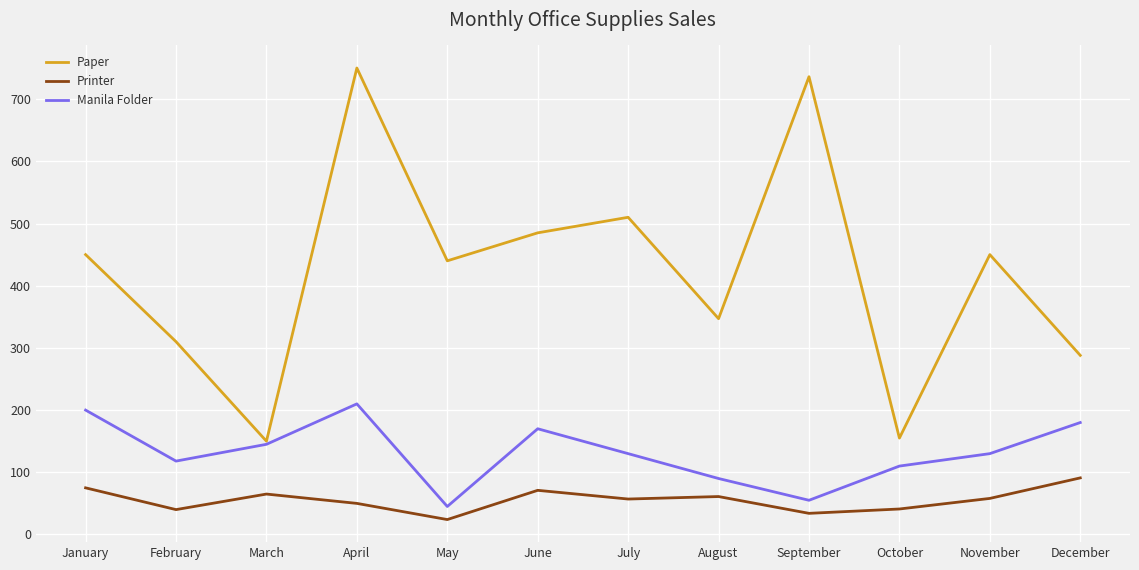

What is the maximum value shown in the chart?

750